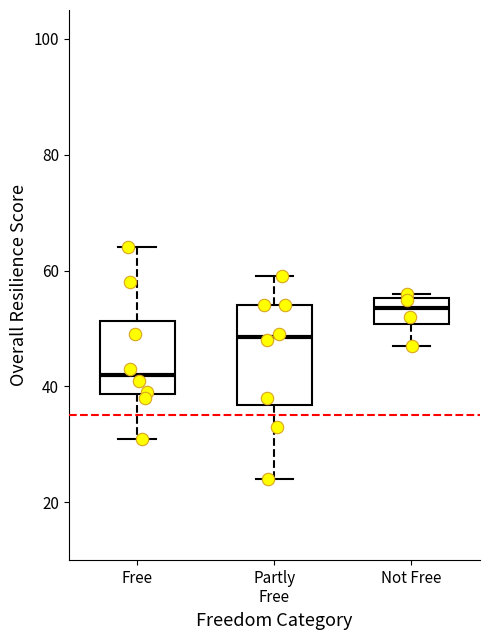

Reading left to right, read every box against the y-axis: the position of its median line, the range the box covers, and the ends of its whiskers. The values are not printed on the chart, so give them approximately, as read against the axis.

Free: median 42, box 38 to 52, whiskers 32 to 64
Partly Free: median 48, box 36 to 54, whiskers 24 to 60
Not Free: median 54, box 50 to 56, whiskers 48 to 56 (just above the box's upper edge)